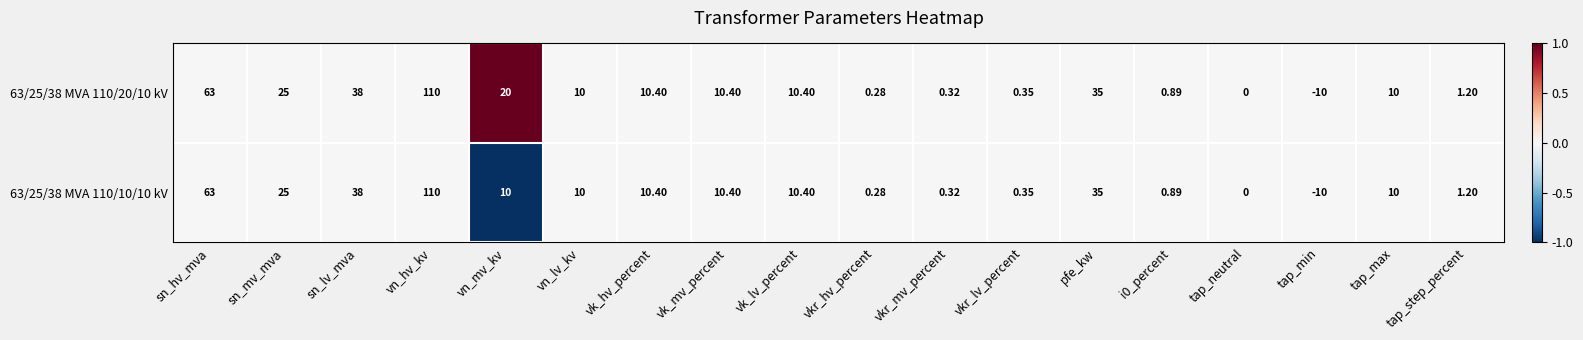

At which label does 63/25/38 MVA 110/20/10 kV first exceed 10?

sn_hv_mva